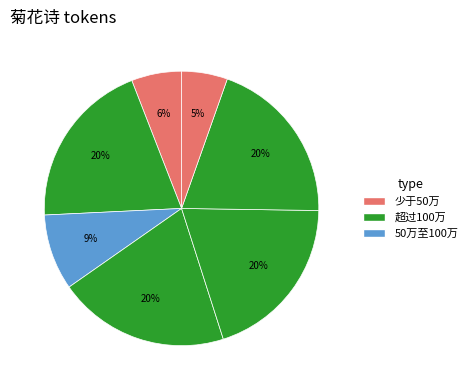

Count the number of slices in the pie.

7